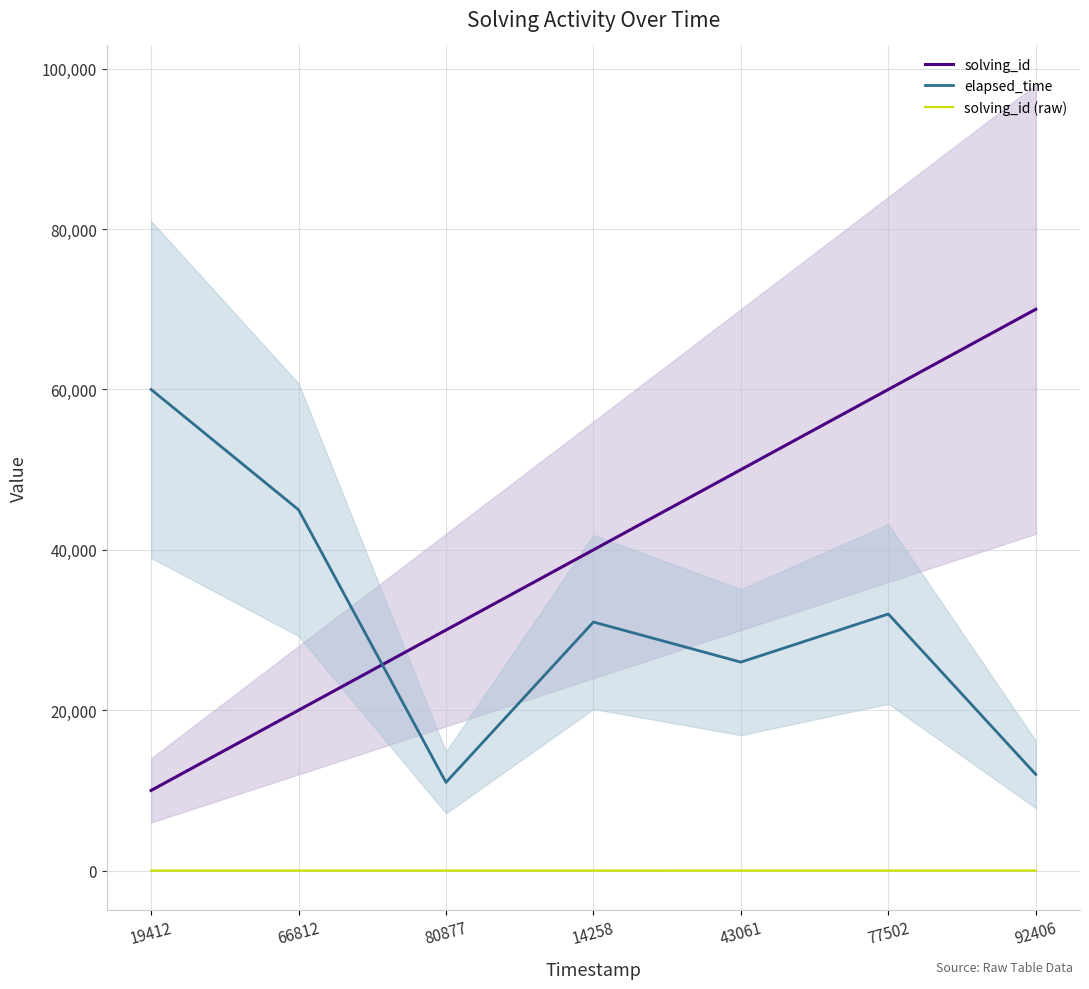

List the labels in order of solving_id value, smallest first.

19412, 66812, 80877, 14258, 43061, 77502, 92406